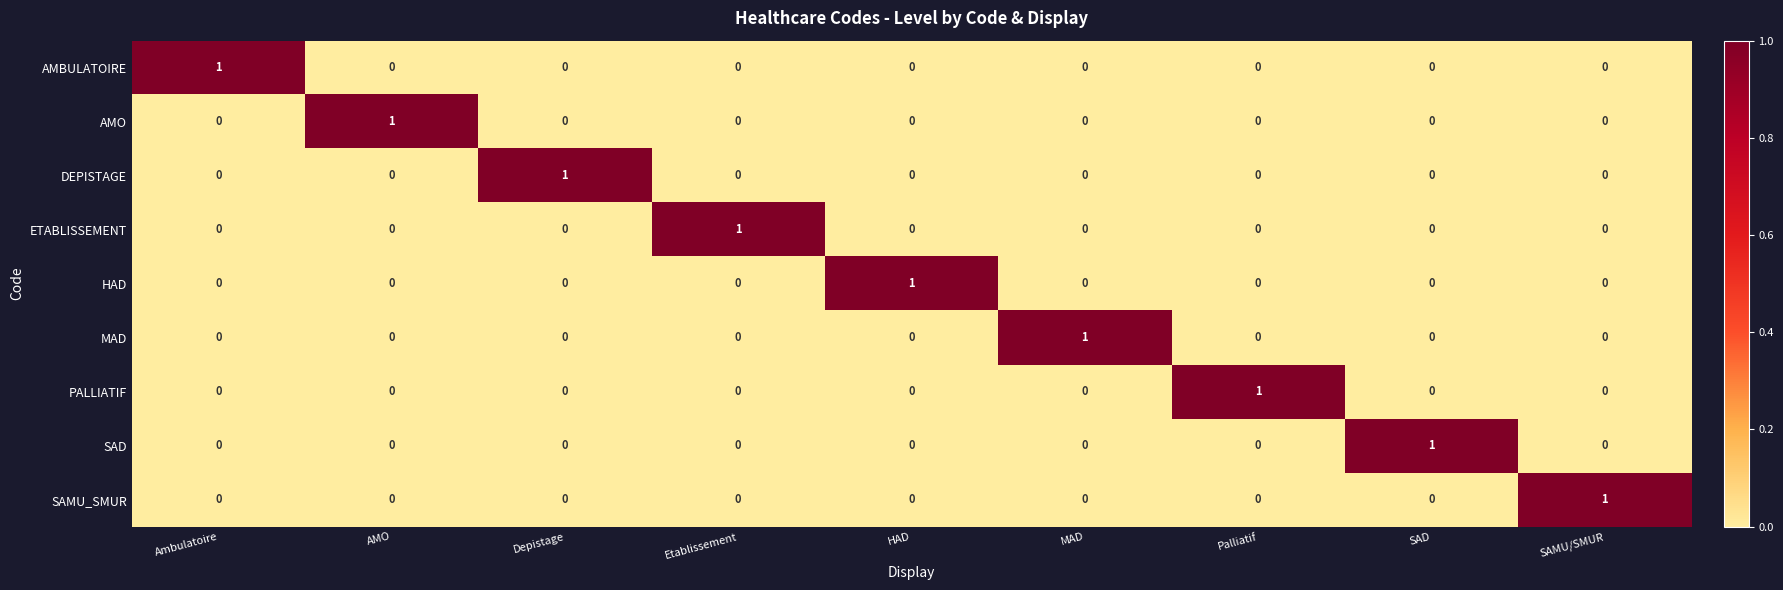

Is it true that MAD equals 1 at MAD?

True